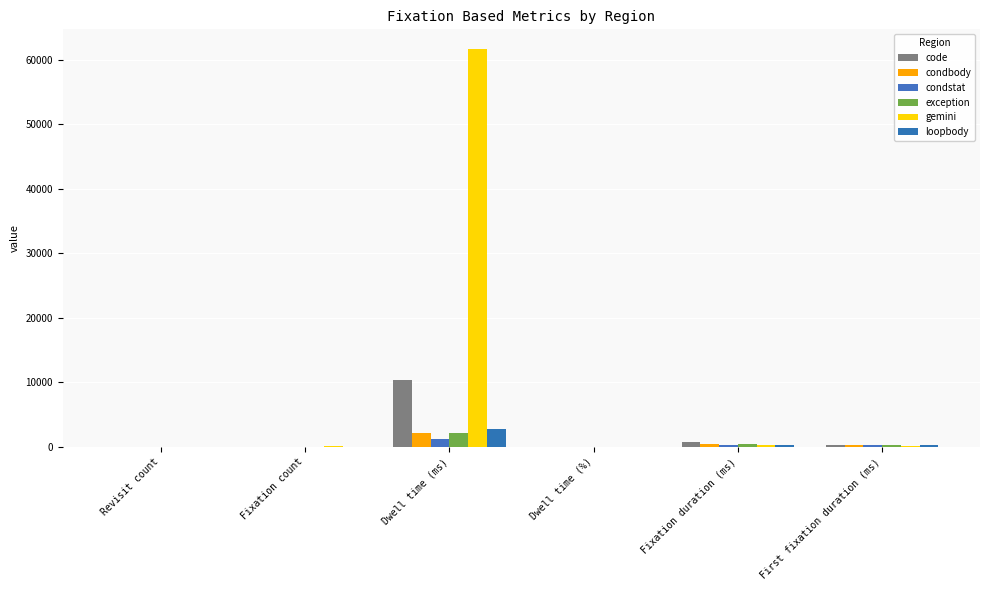

The loopbody series shows 8.0 at Fixation count. True or false?

True